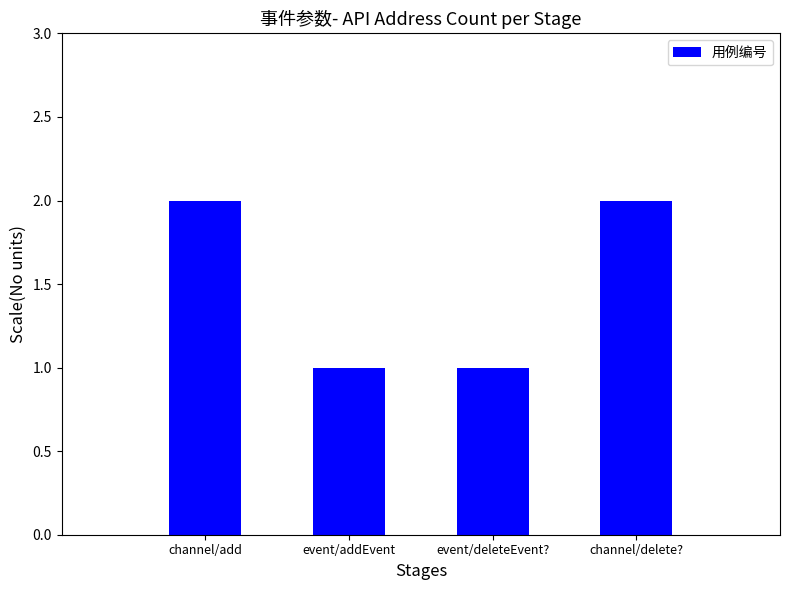

The value at channel/delete? is 3. True or false?

False